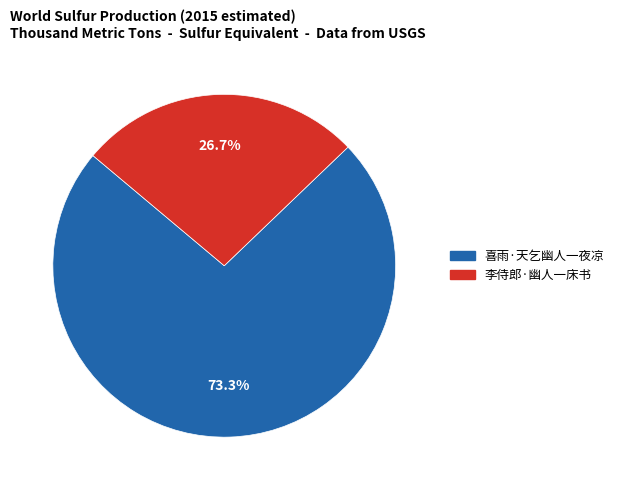

Is it true that 李侍郎·幽人一床书 is 13% of the pie?

False